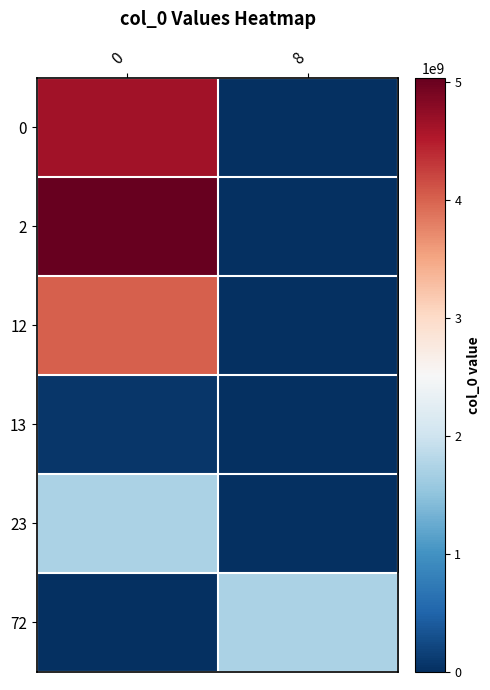

Reading left to right, what are all the values shown in this chart?

0: 0=4637259468	8=0
2: 0=5033653825	8=0
12: 0=4019577207	8=0
13: 0=65317133	8=0
23: 0=1723739123	8=0
72: 0=0	8=1723738829